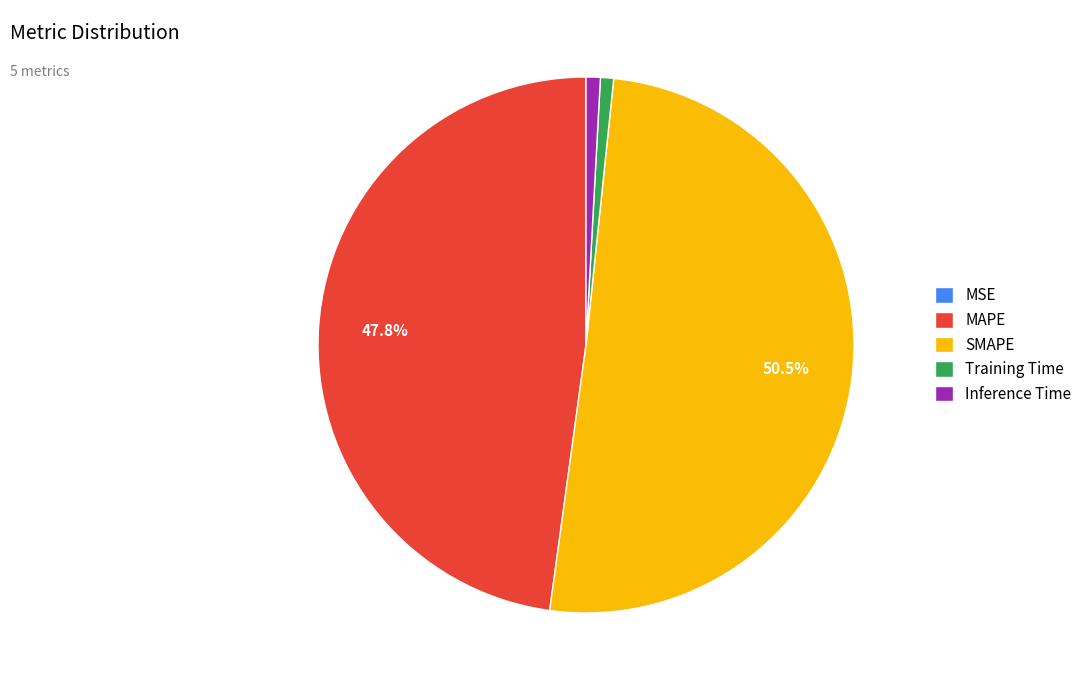

What percentage is NOT represented by SMAPE?

49.5%